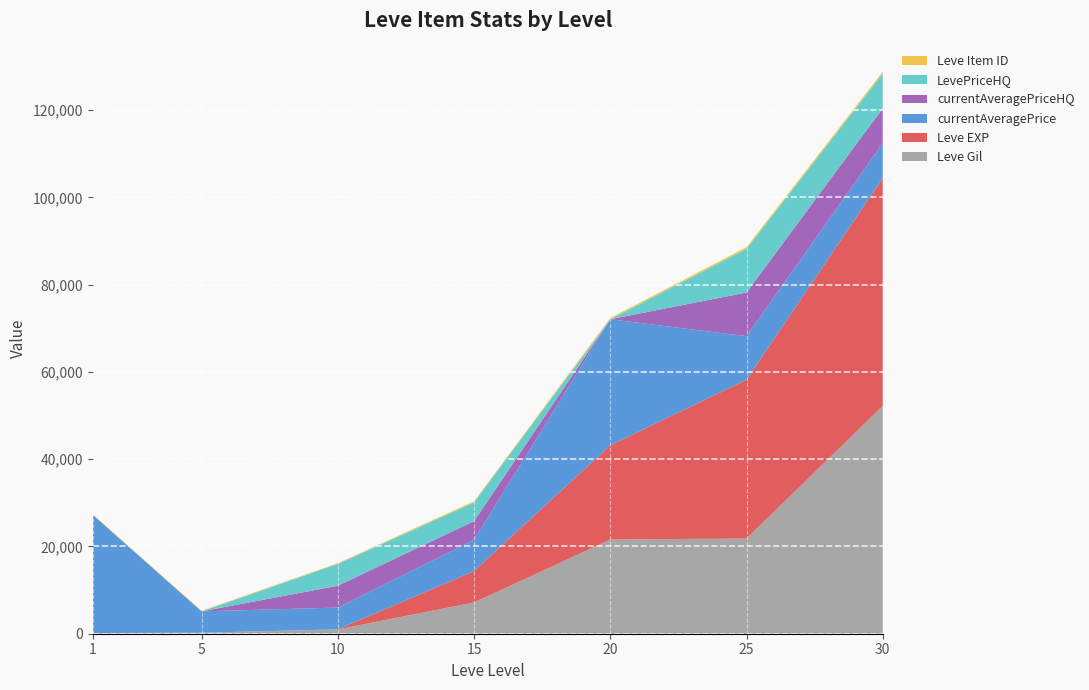

Reading right to left, what are all the values shown in this chart?

Leve Gil: 30=52220	25=21830	20=21600	15=7170	10=990	5=220	1=160
Leve EXP: 30=52220	25=36390	20=21600	15=7170	10=9	5=5	1=1
currentAveragePrice: 30=7998	25=9999	20=28888	15=7194	10=5000	5=4900	1=27128
currentAveragePriceHQ: 30=7998	25=10000	20=0	15=4287	10=5000	5=0	1=0
LevePriceHQ: 30=7998	25=10000	20=0	15=4287	10=5000	5=0	1=0
Leve Item ID: 30=389	25=384	20=292	15=247	10=172	5=140	1=113